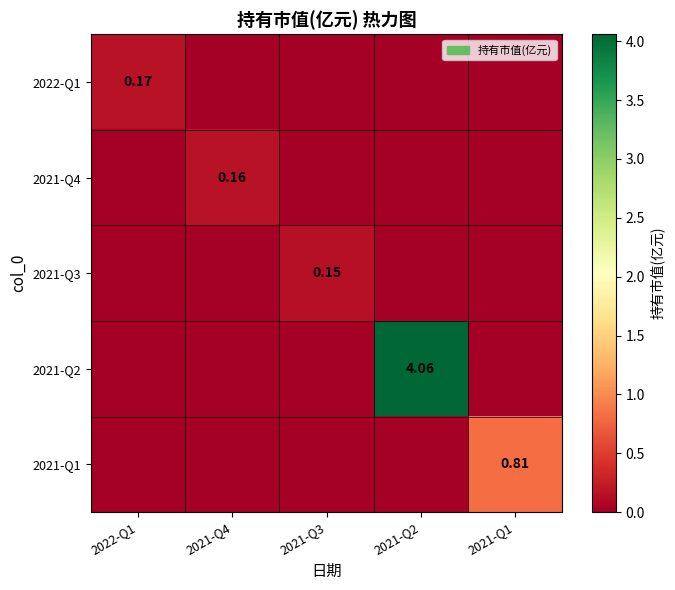

Is it true that 2021-Q4 equals 0.0 at 2021-Q3?

False